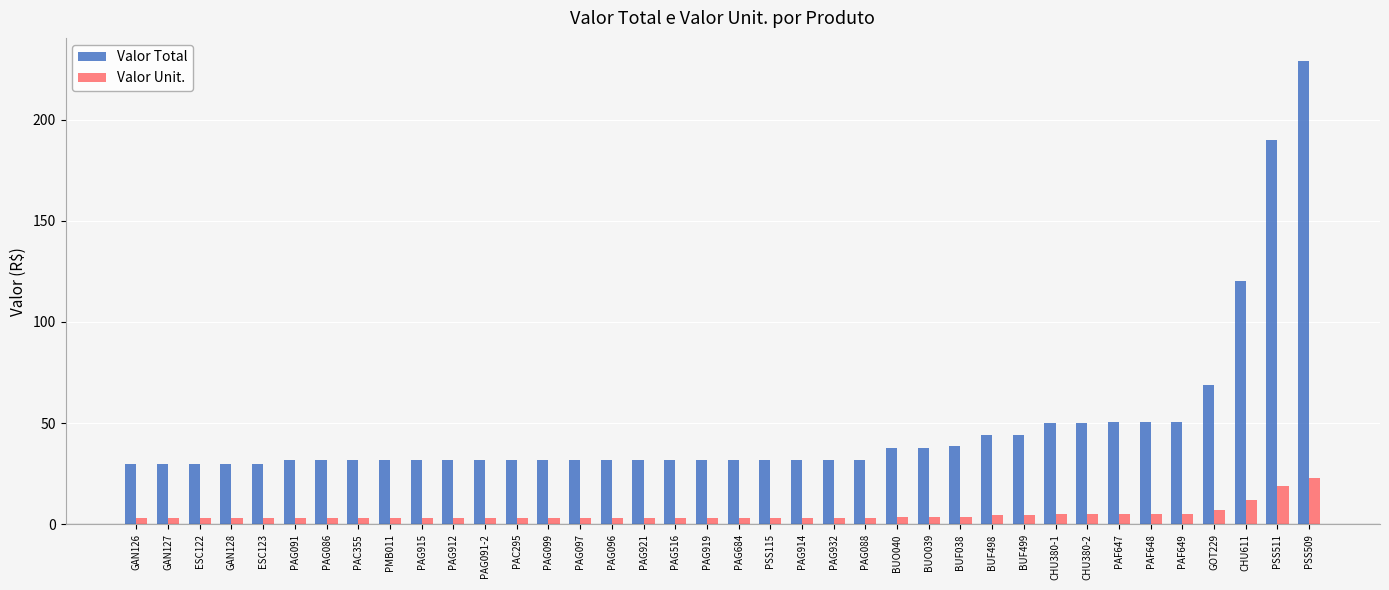

At which label does Valor Total first exceed 31?

PAG091